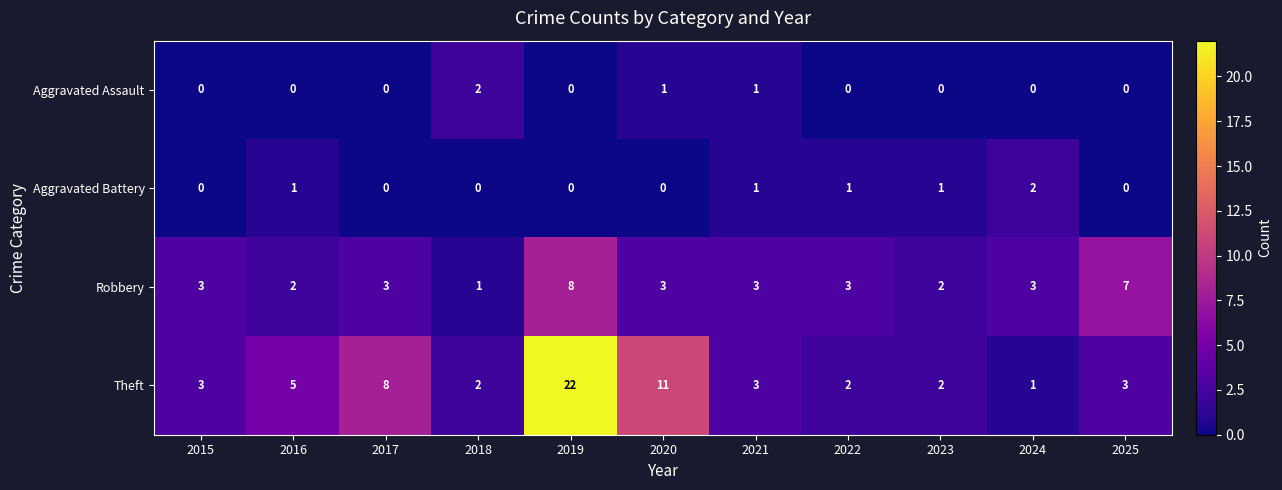

How many values in Aggravated Assault are above zero?

3